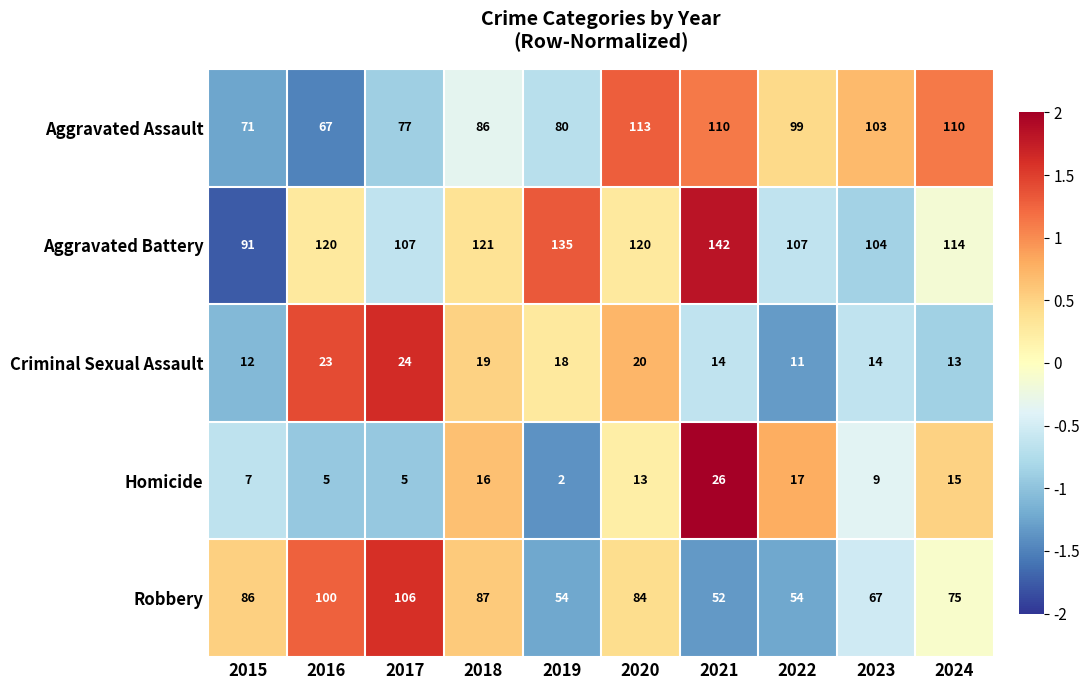

What is the smallest value displayed?

2